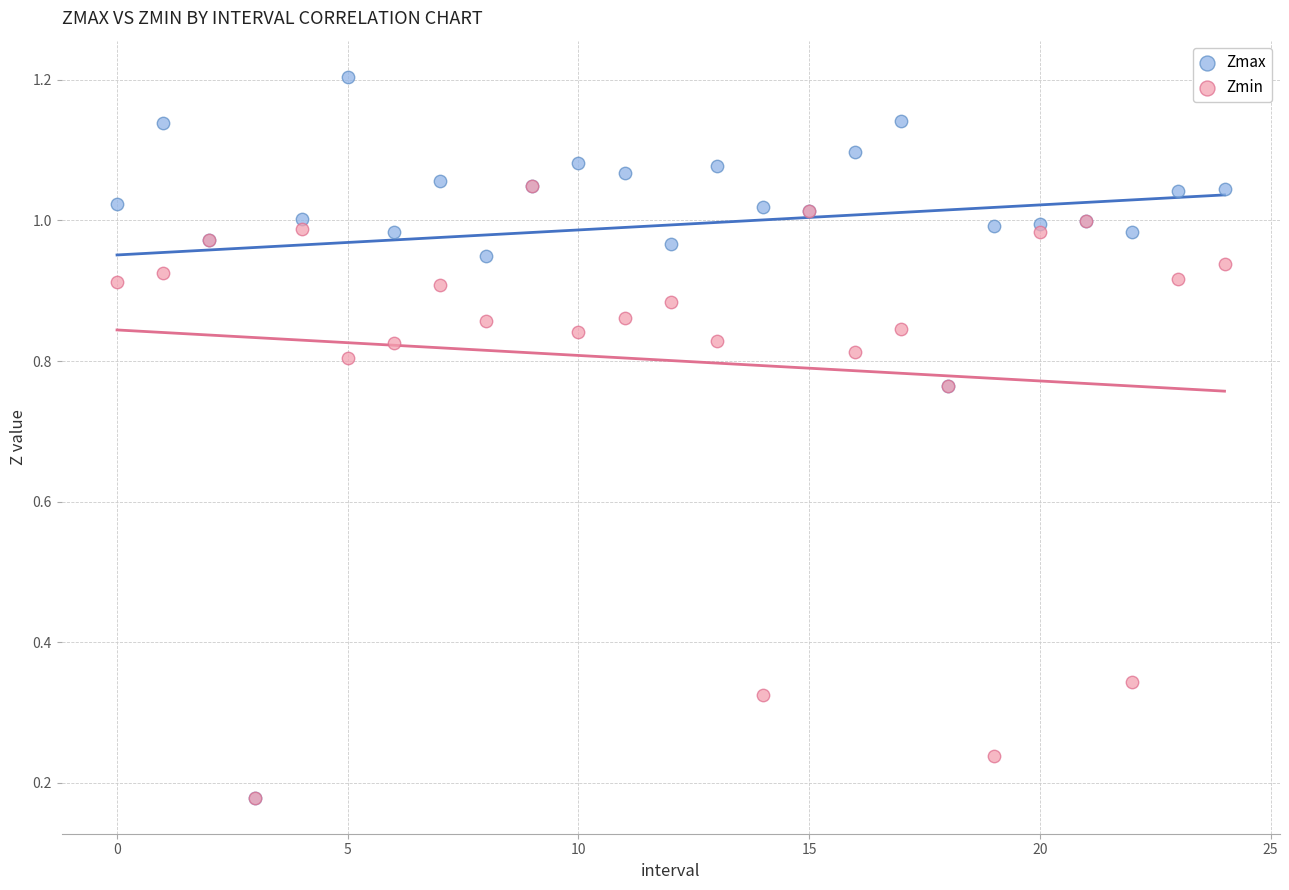

Which series contains the highest Y value?

Zmax